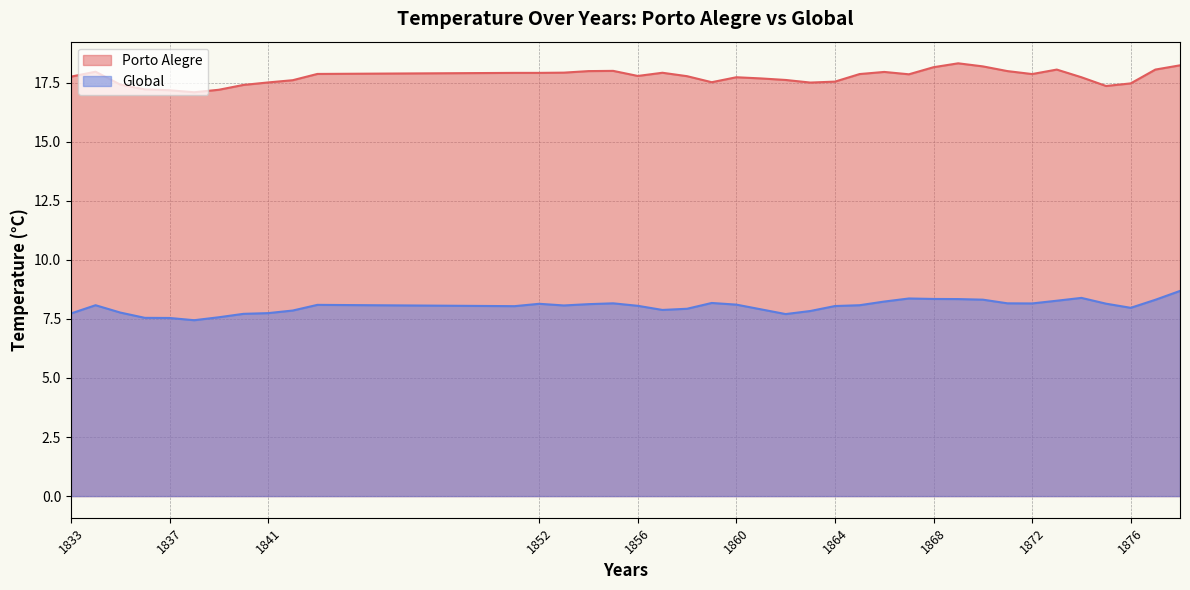

Rank the categories by Global value from highest to lowest.

1878, 1874, 1867, 1868, 1869, 1870, 1877, 1873, 1866, 1859, 1855, 1871, 1872, 1875, 1852, 1854, 1860, 1843, 1834, 1865, 1853, 1856, 1864, 1851, 1876, 1858, 1861, 1857, 1842, 1863, 1835, 1841, 1833, 1840, 1862, 1839, 1836, 1837, 1838